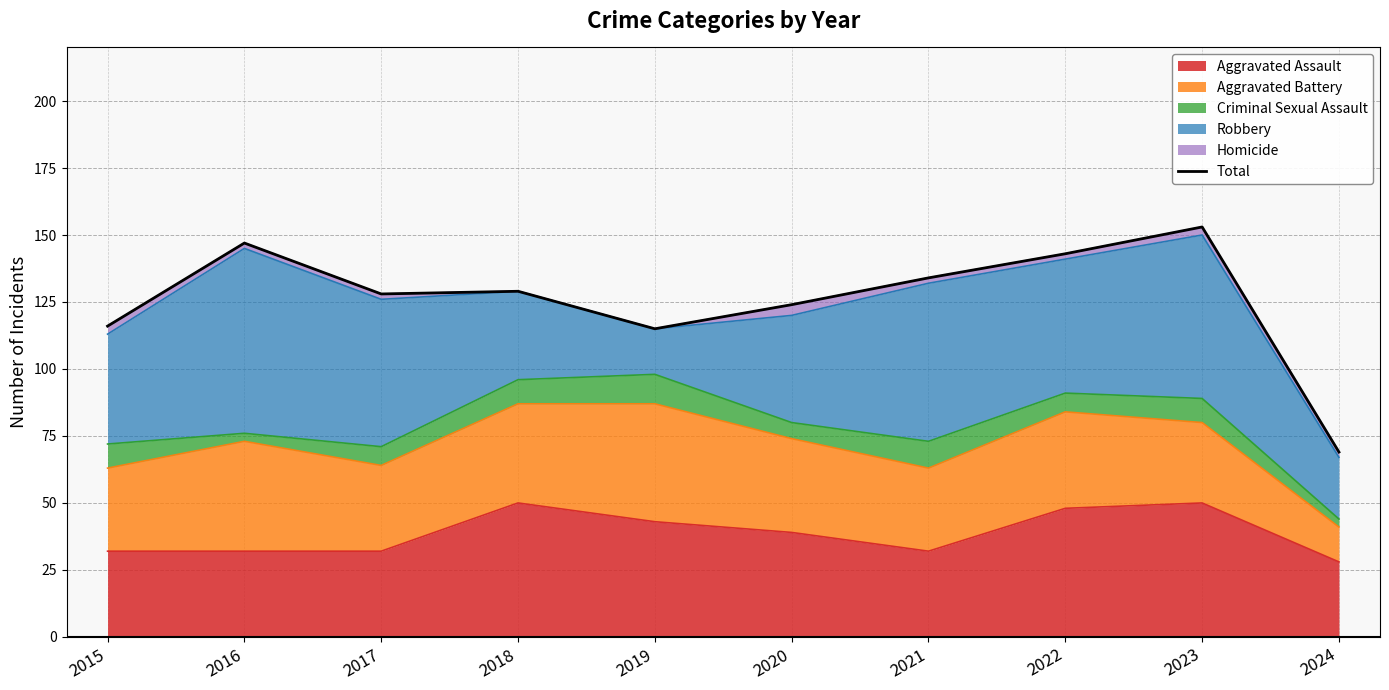

Reading left to right, what are all the values shown in this chart?

116	147	128	129	115	124	134	143	153	69